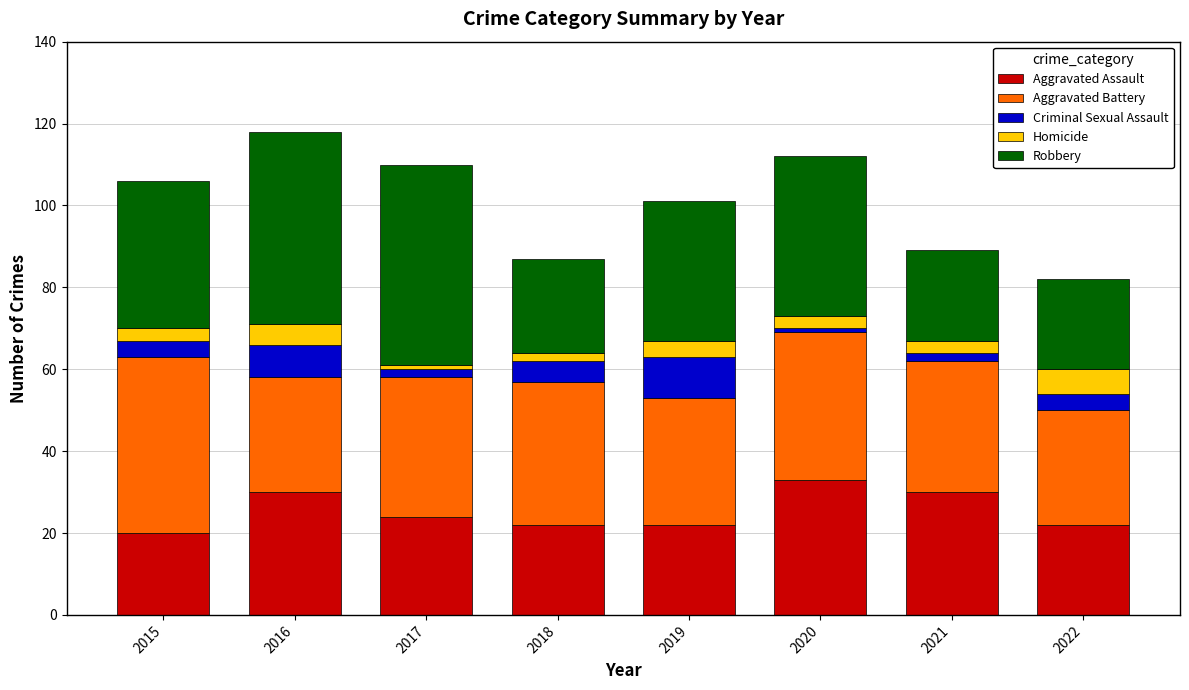

What is the total value across all series at 2022?

82